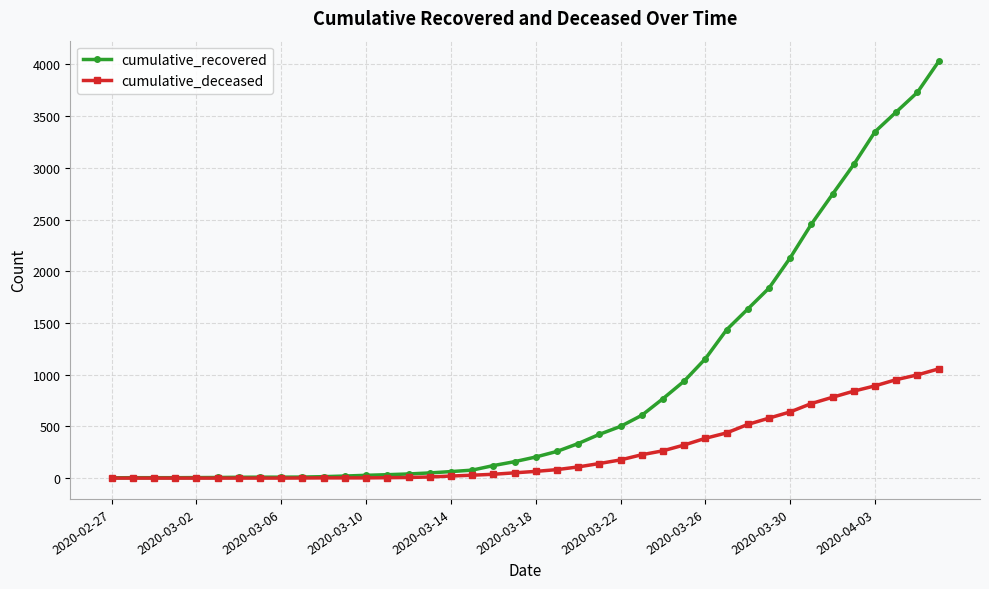

What is the maximum value for cumulative_recovered?

4028